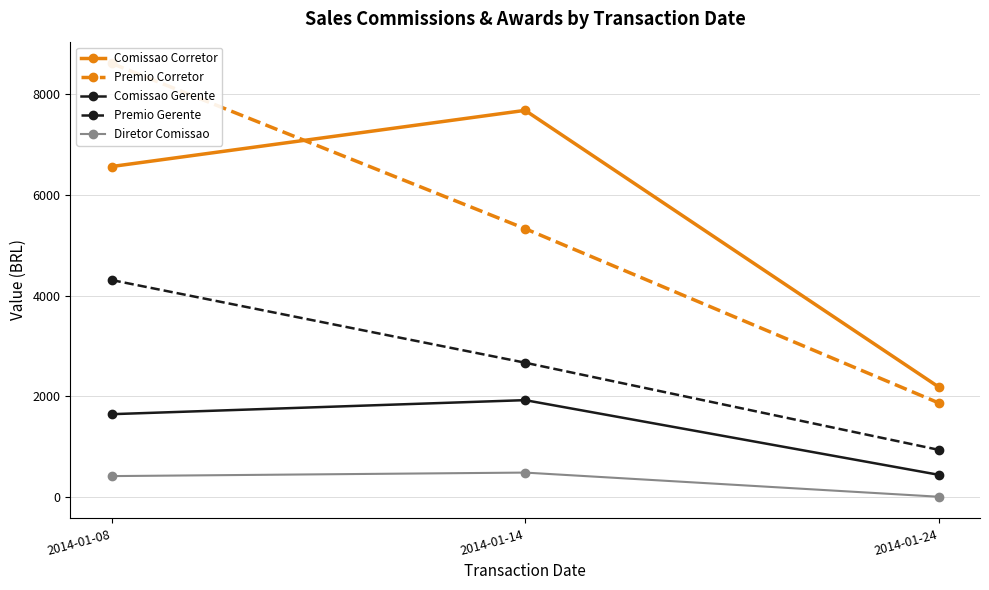

Where does the Premio Corretor series first go above 5330?

2014-01-08